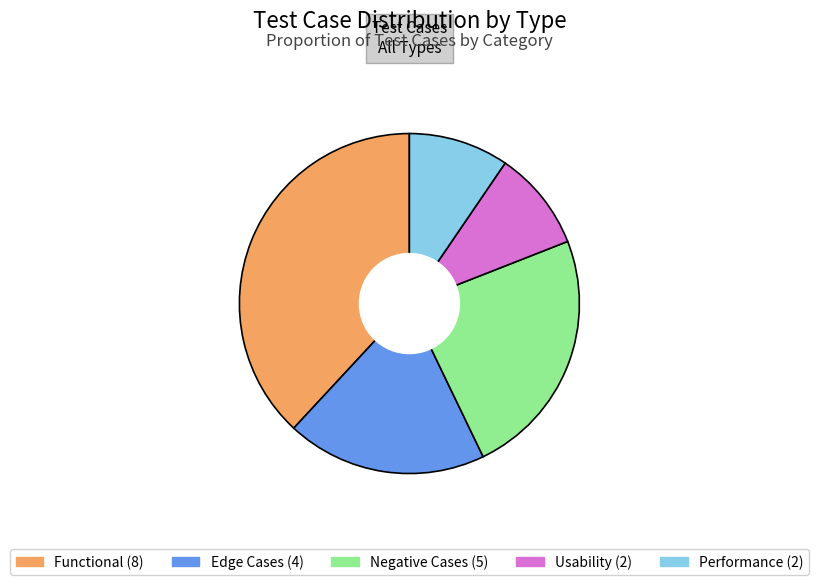

What is the total percentage of Negative Cases and Edge Cases?

42.9%